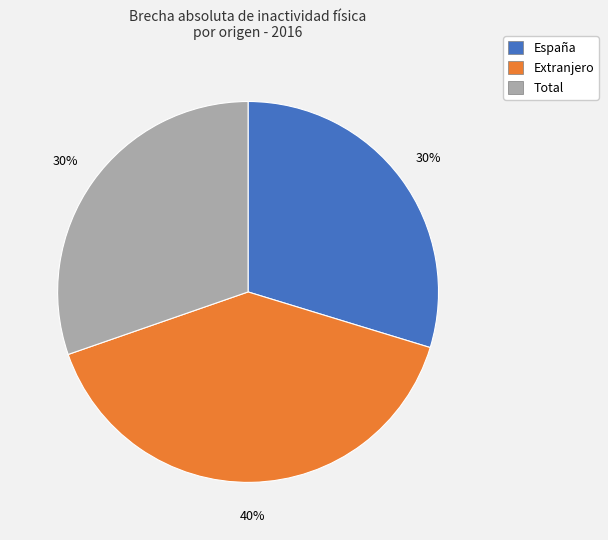

True or false: España accounts for 30% of the total.

True